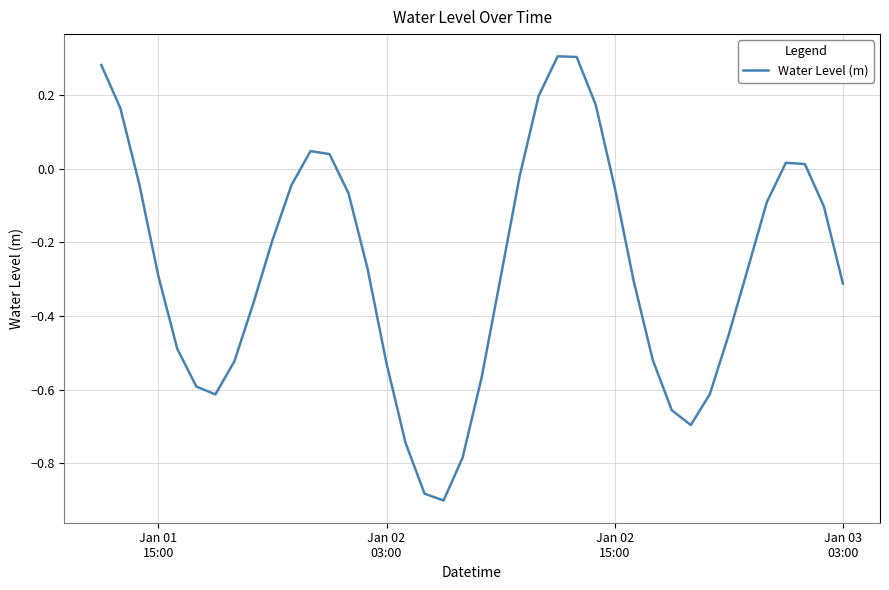

How many negative values are there?

30